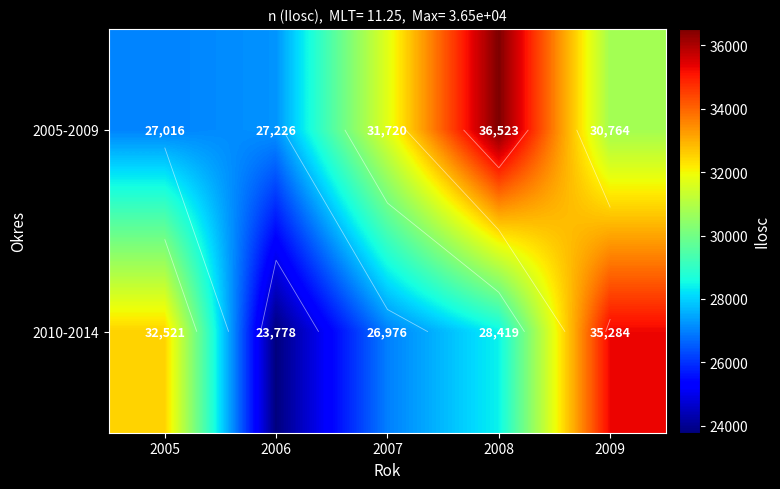

What is the difference between the 2010-2014 values at 2007 and 2008?

1443